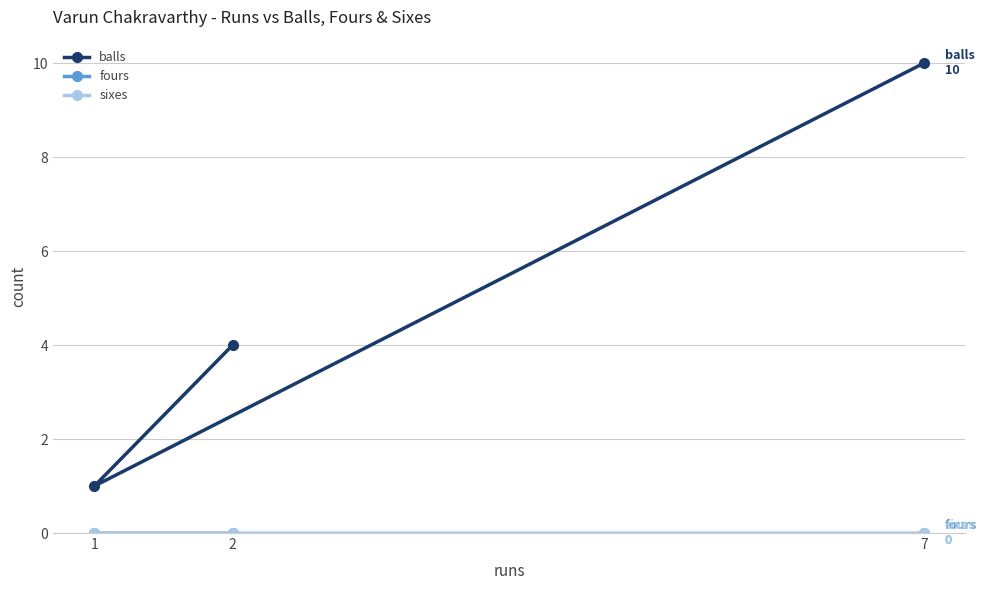

Which category has the highest value in the balls series?

7